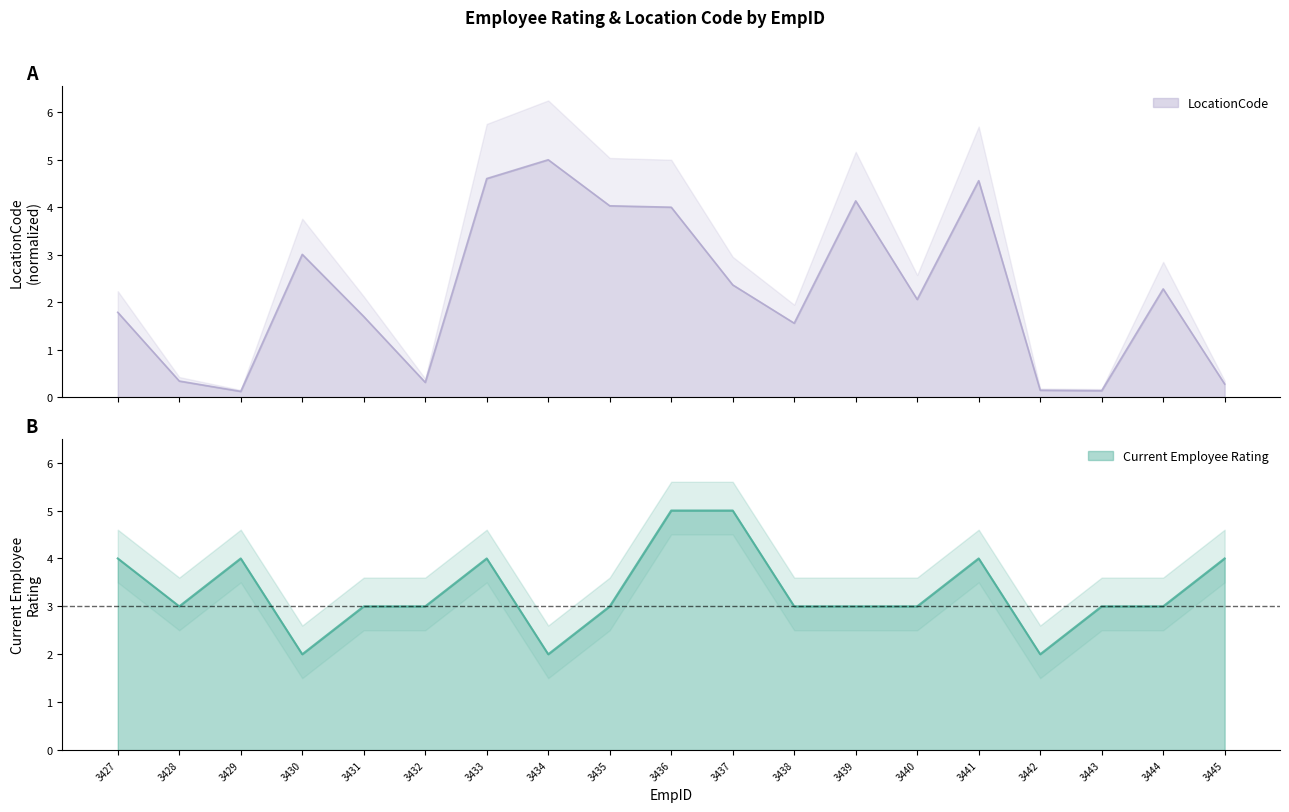

In LocationCode, how many points are higher than both neighbors (excluding endpoints)?

5